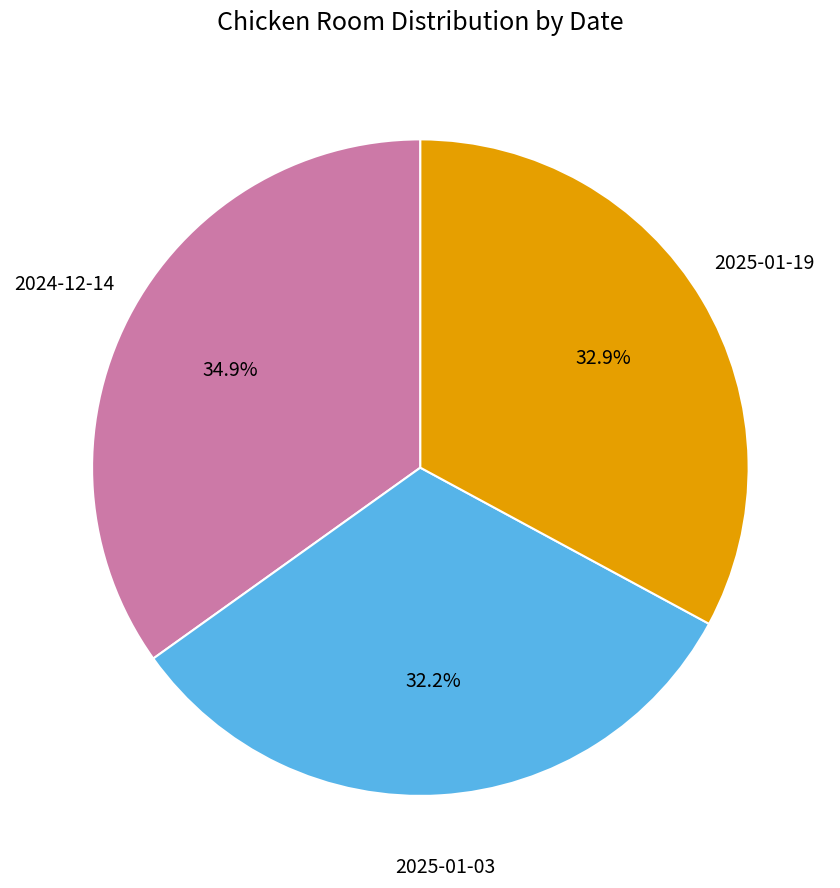

Is there any slice that represents more than half of the pie?

No